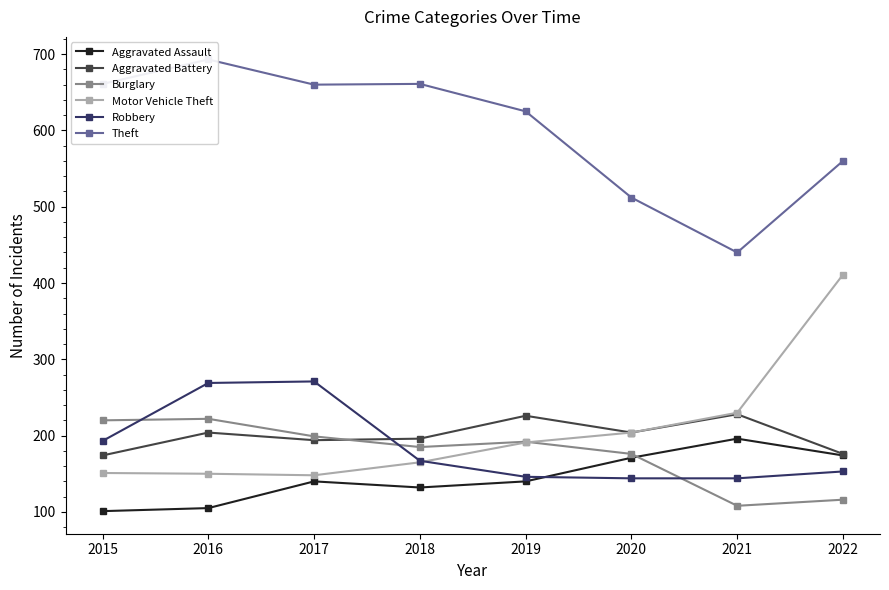

Reading right to left, transcribe all the data shown in this chart.

Aggravated Assault: 174	196	171	140	132	140	105	101
Aggravated Battery: 176	228	204	226	196	194	204	174
Burglary: 116	108	176	192	185	199	222	220
Motor Vehicle Theft: 411	230	204	191	165	148	150	151
Robbery: 153	144	144	146	167	271	269	193
Theft: 560	440	512	625	661	660	693	661